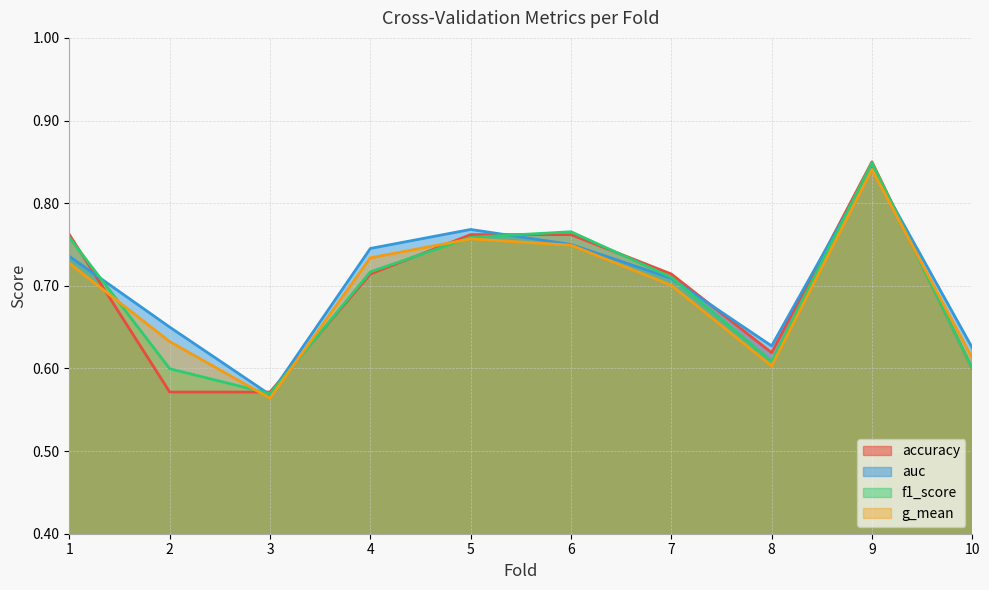

Between 1 and 9, which series saw the biggest shift?

g_mean